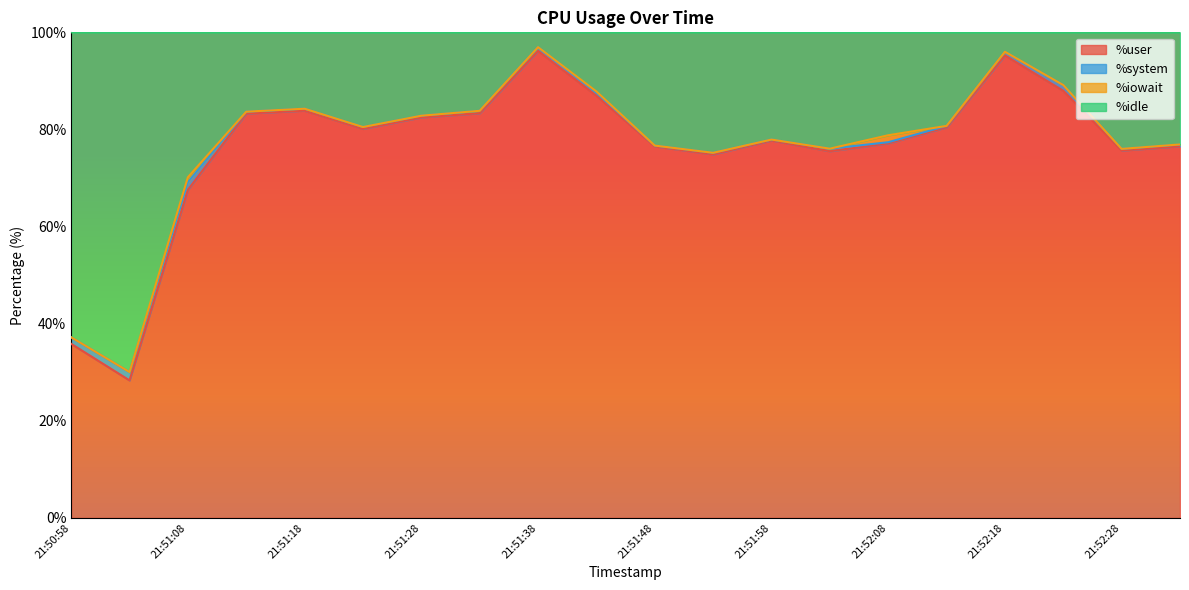

What is the difference between the highest and lowest values at 21:52:28?

0.3